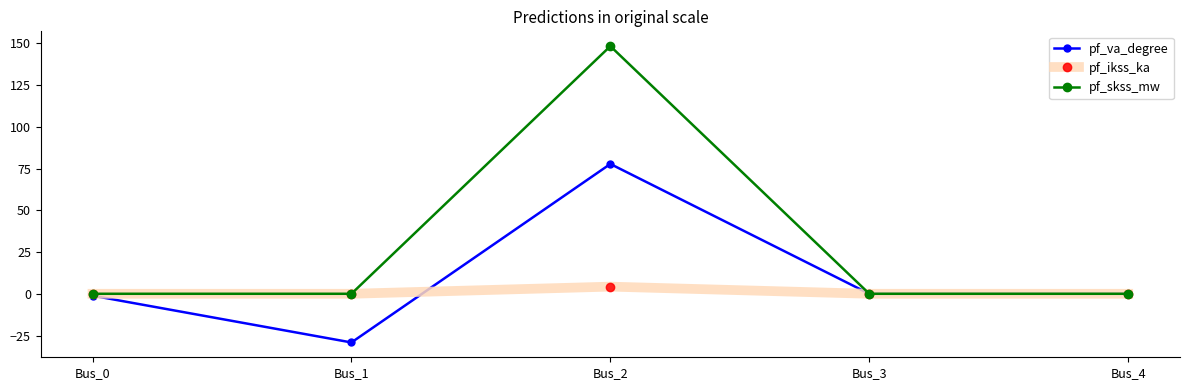

What is the difference between the maximum and minimum values in the pf_ikss_ka series?

4.3